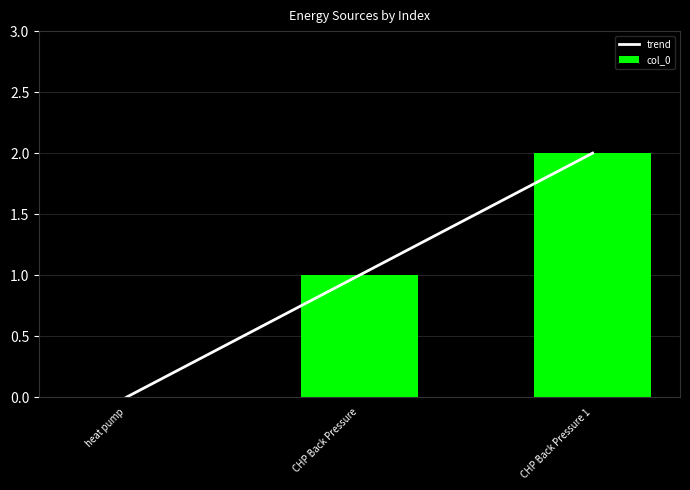

What position from the left is heat pump?

1